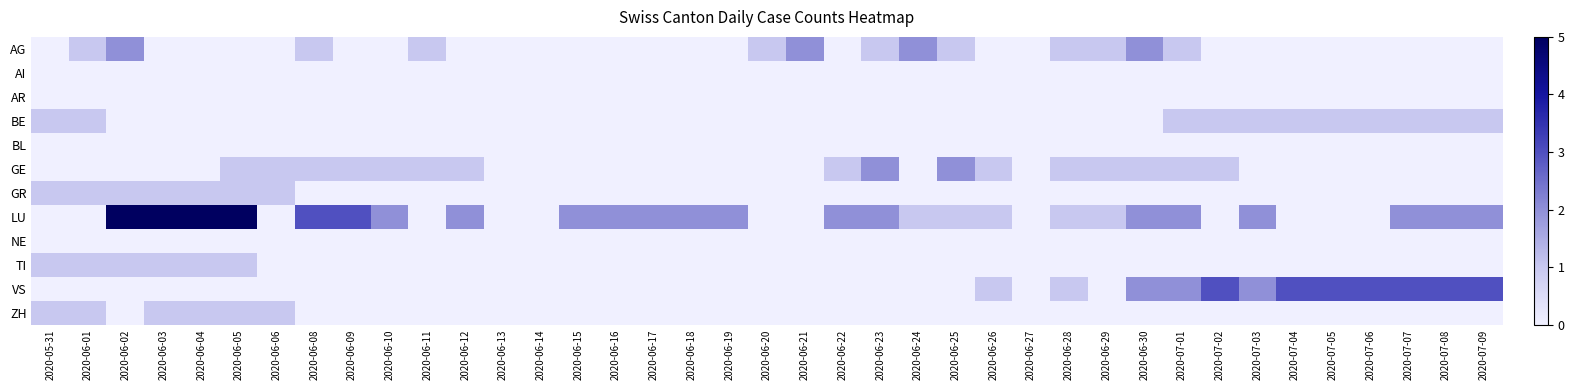

Rank the series by their maximum value, from highest to lowest.

LU, VS, AG, GE, BE, GR, TI, ZH, AI, AR, BL, NE